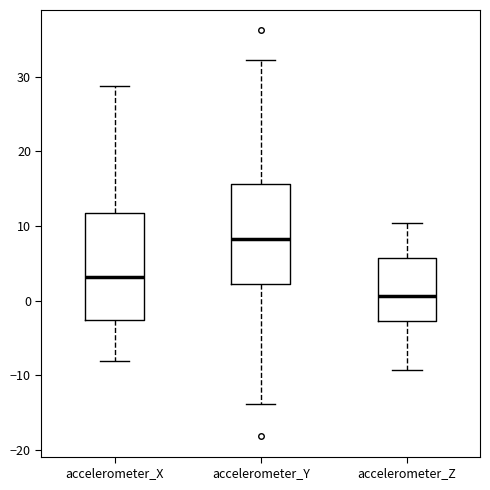

Which box's median line is the highest?

accelerometer_Y